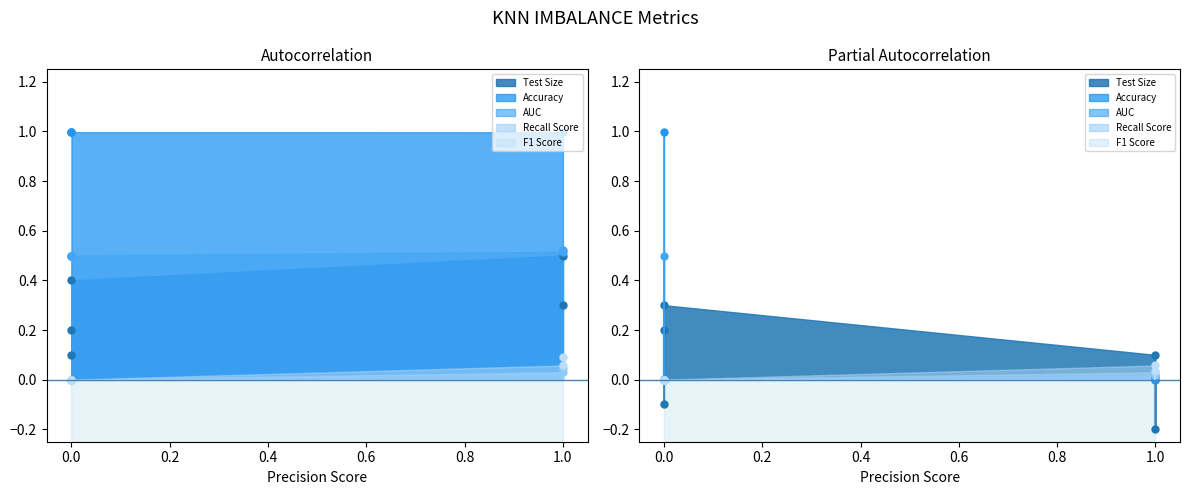

True or false: Recall Score has more than 1 interior local peaks.

False